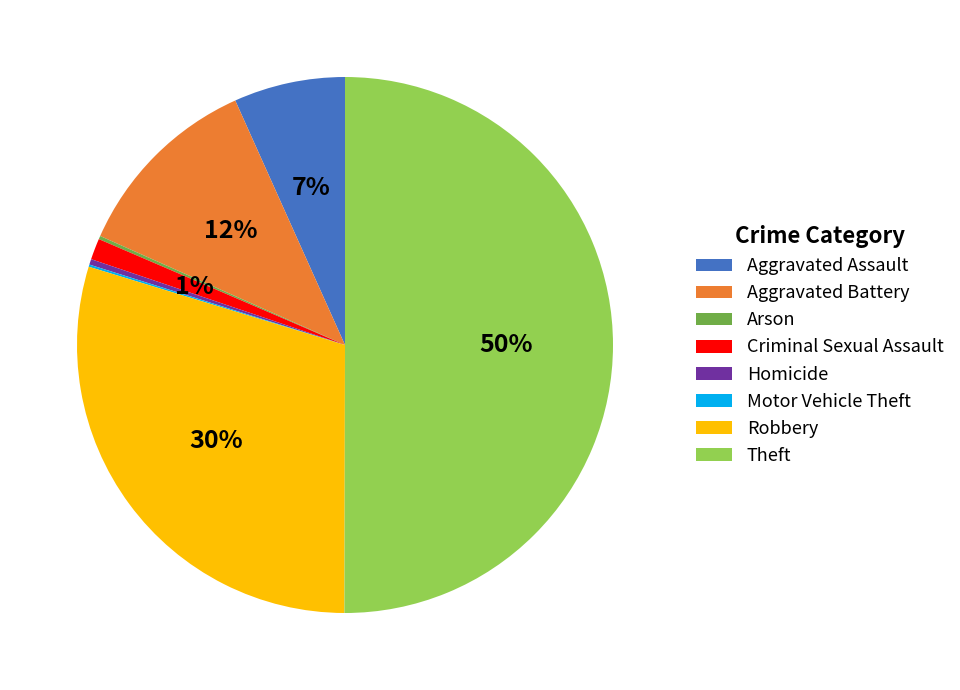

To the nearest percent, what is the combined percentage of Criminal Sexual Assault and Theft?

51%